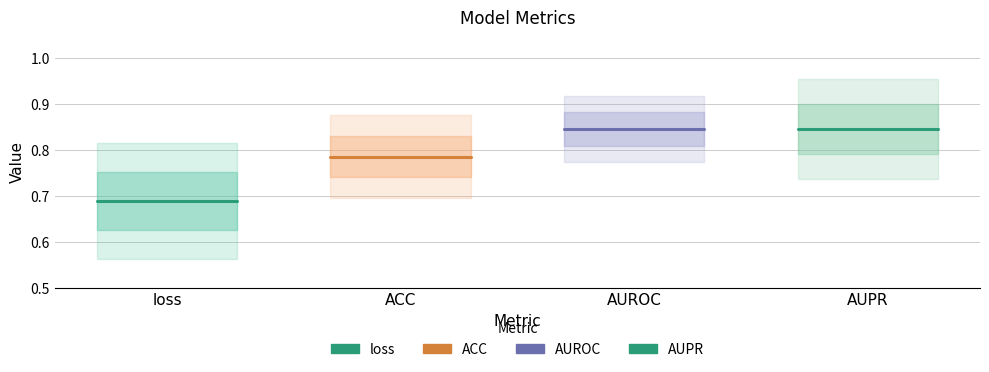

What is the value of the AUPR point at the 2nd from the left?

0.8